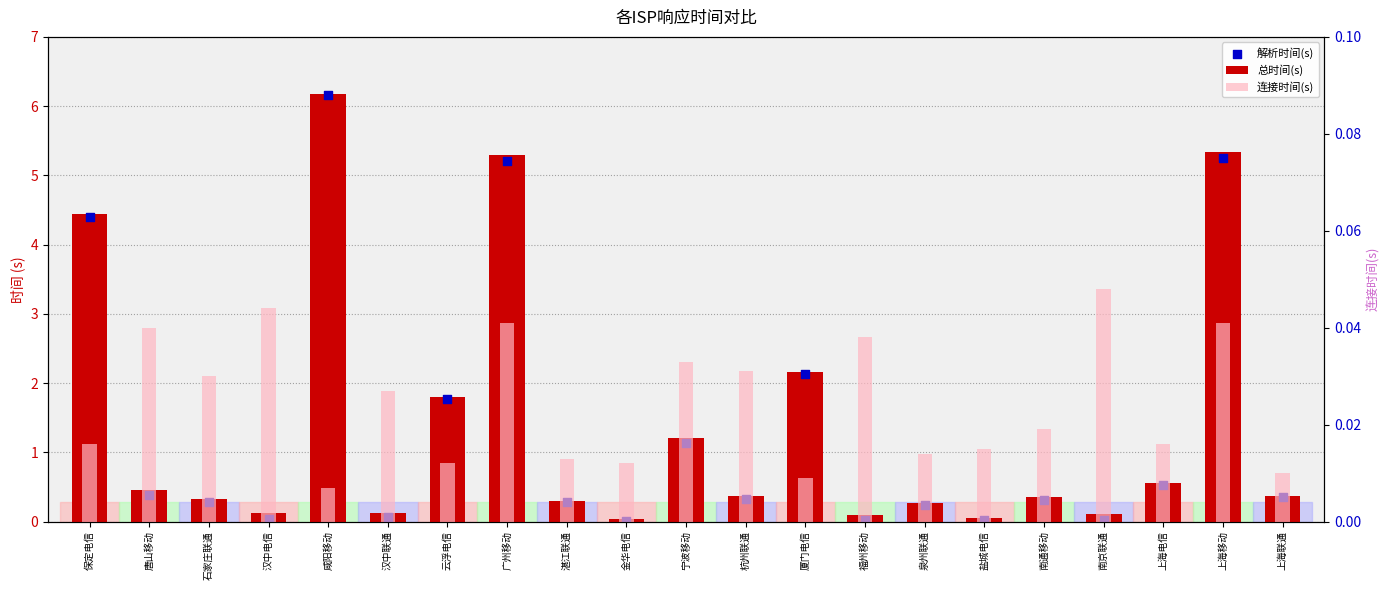

At which category is the sum across all series the highest?

咸阳移动